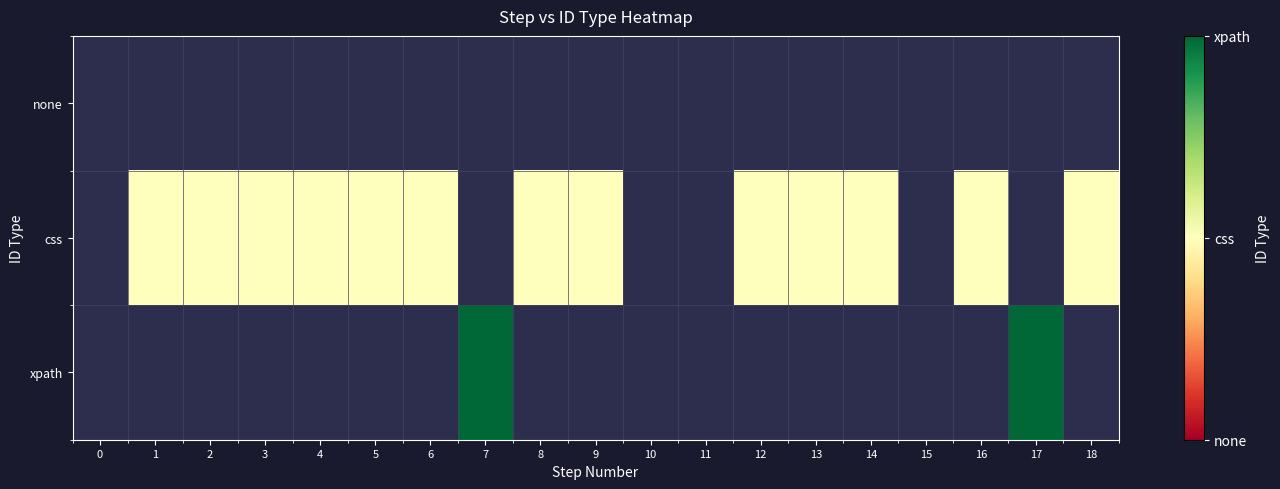

What is the minimum value shown in the chart?

1.0